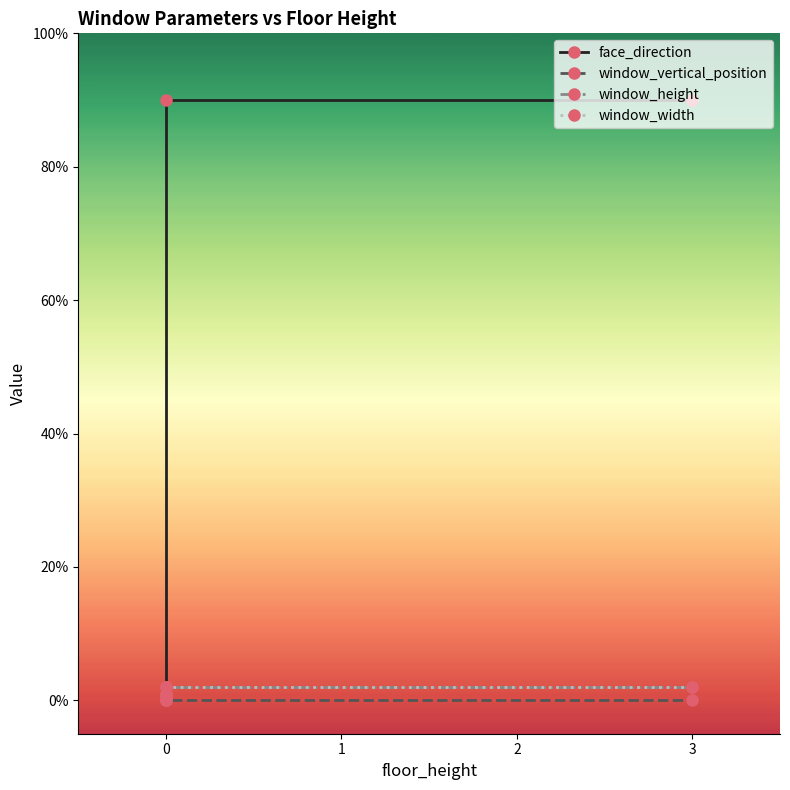

True or false: window_width and window_vertical_position cross at least once.

False